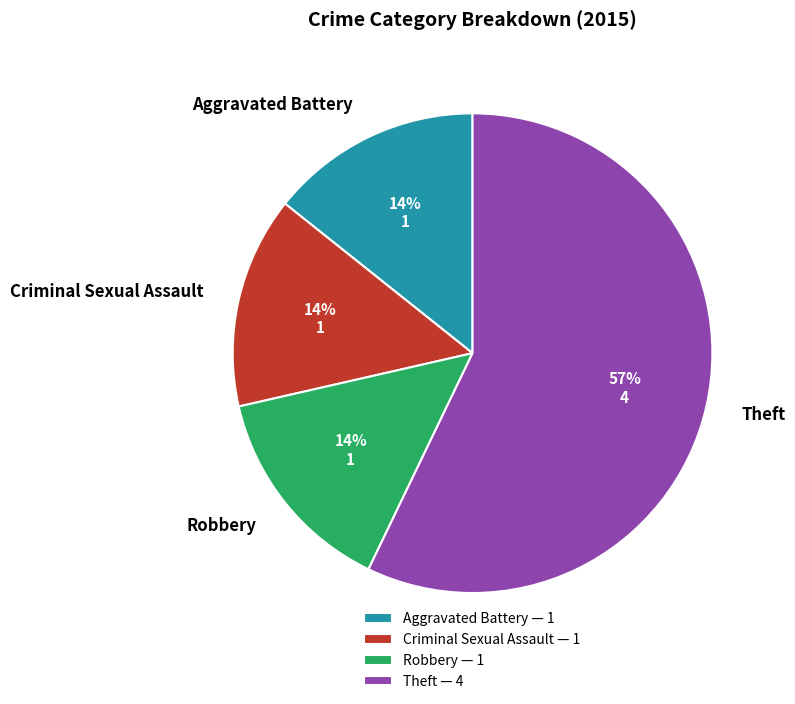

How many segments does this pie chart have?

4